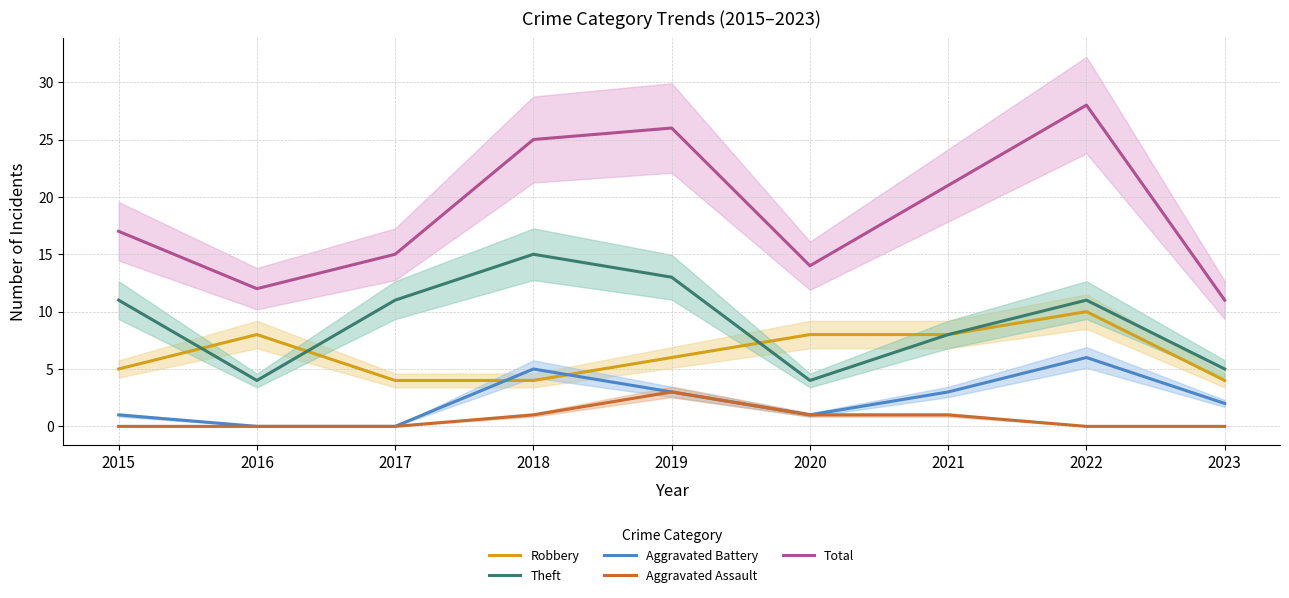

Which series has the largest total across all categories?

Total